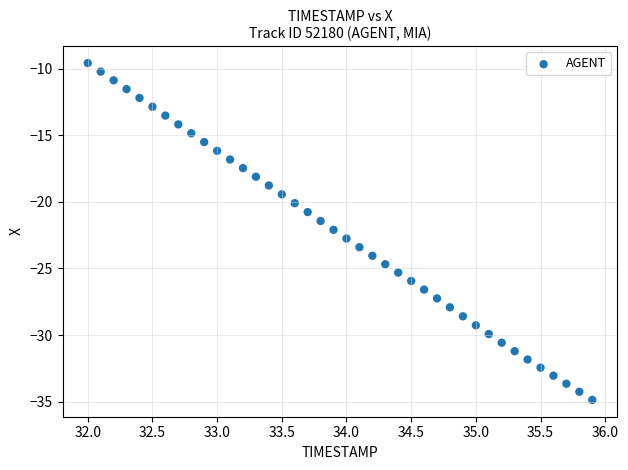

What is the range of X values (max minus min)?

3.9